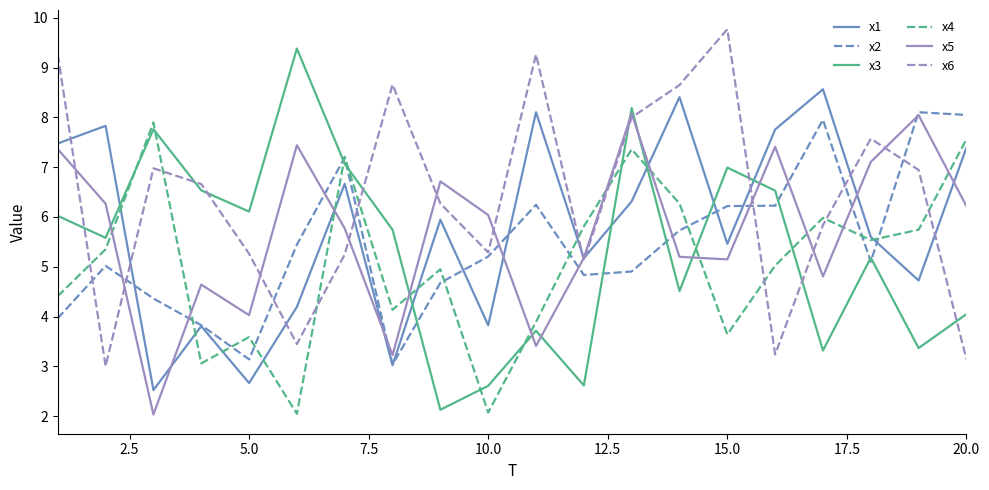

Which series has the largest total across all categories?

x6